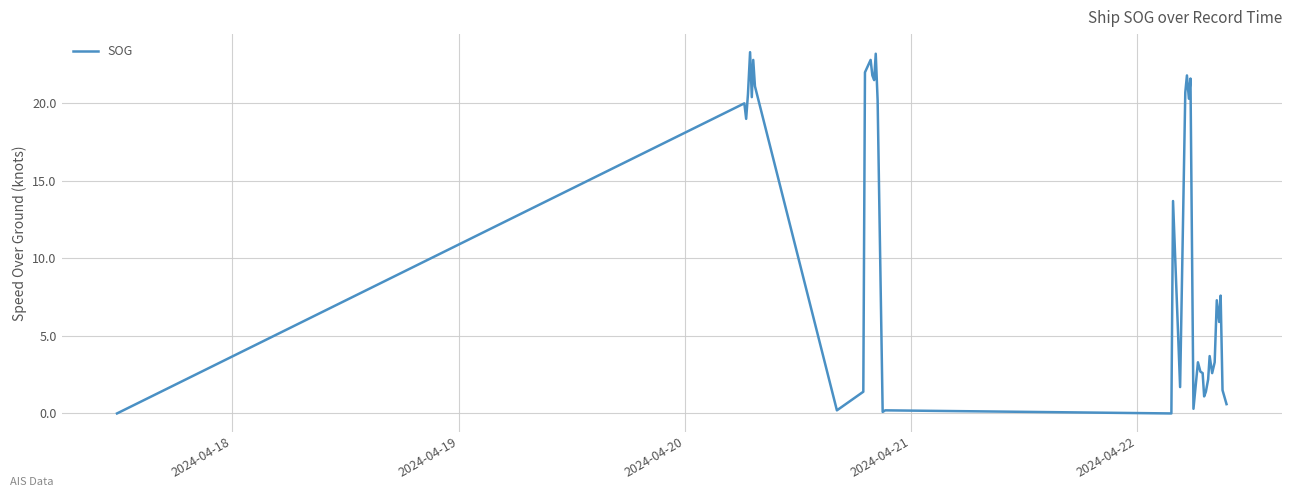

What is the difference between the maximum and minimum values?

23.3